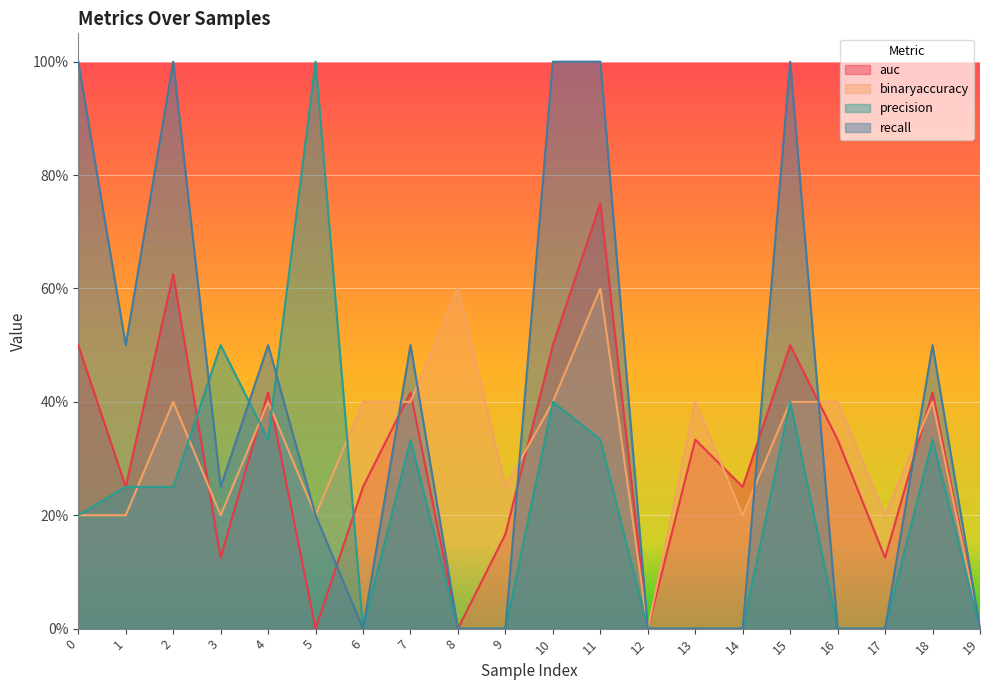

Which series has the largest range (max minus min)?

precision